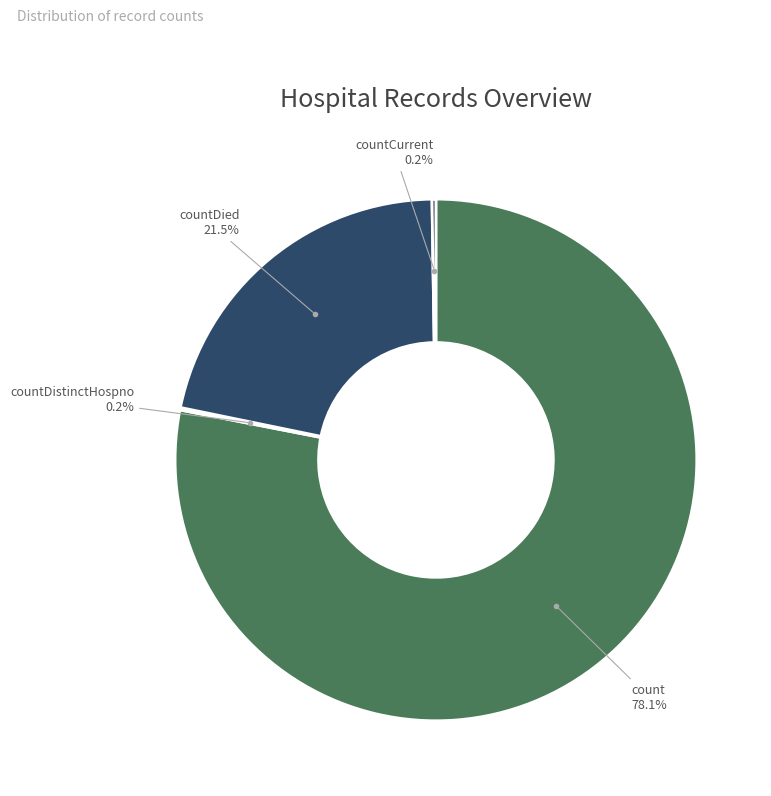

How many segments does this pie chart have?

4